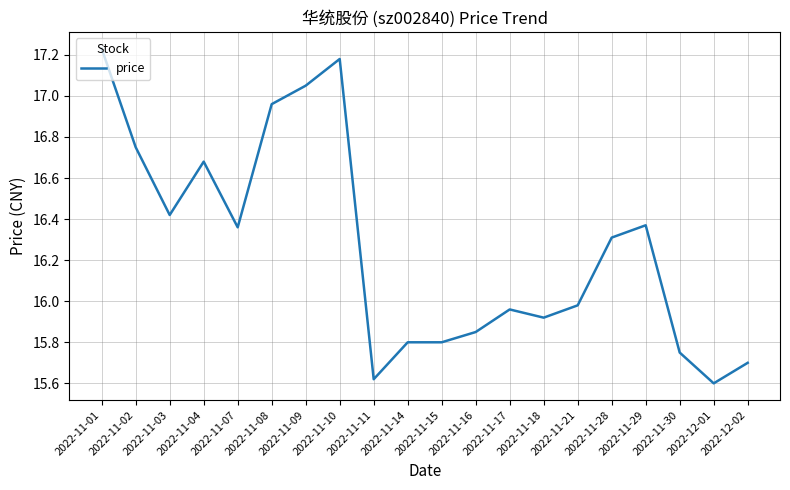

Where is the first local minimum?

2022-11-03